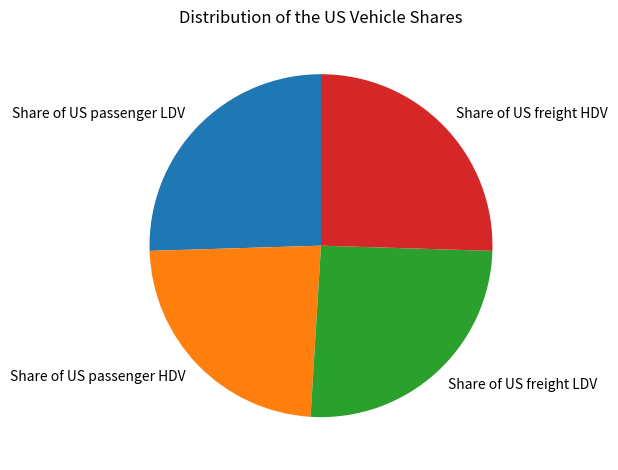

What is the smallest slice in the pie chart?

Share of US passenger HDV